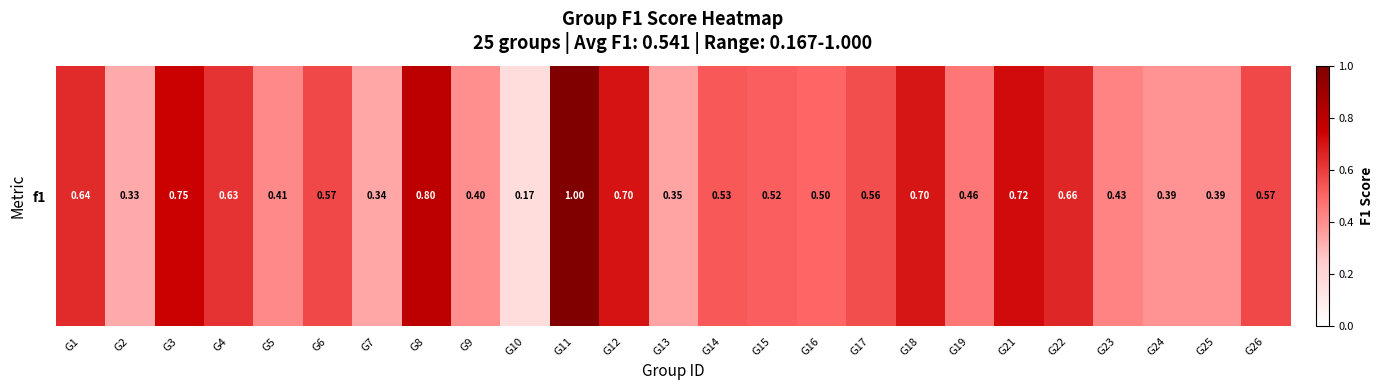

Is it true that the value at G6 is 0.6?

True